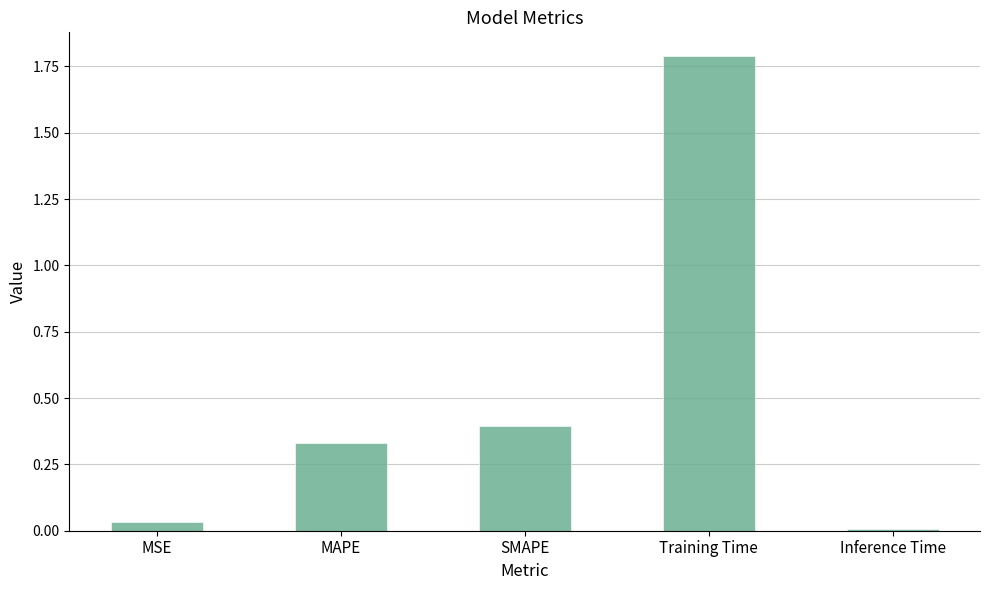

What is the difference between the maximum and minimum values?

1.8